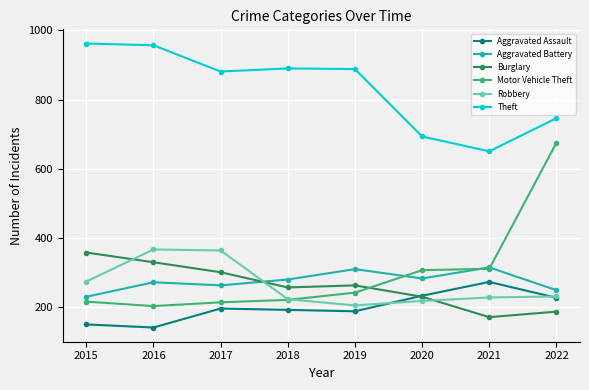

At how many categories does at least one series exceed 601?

8